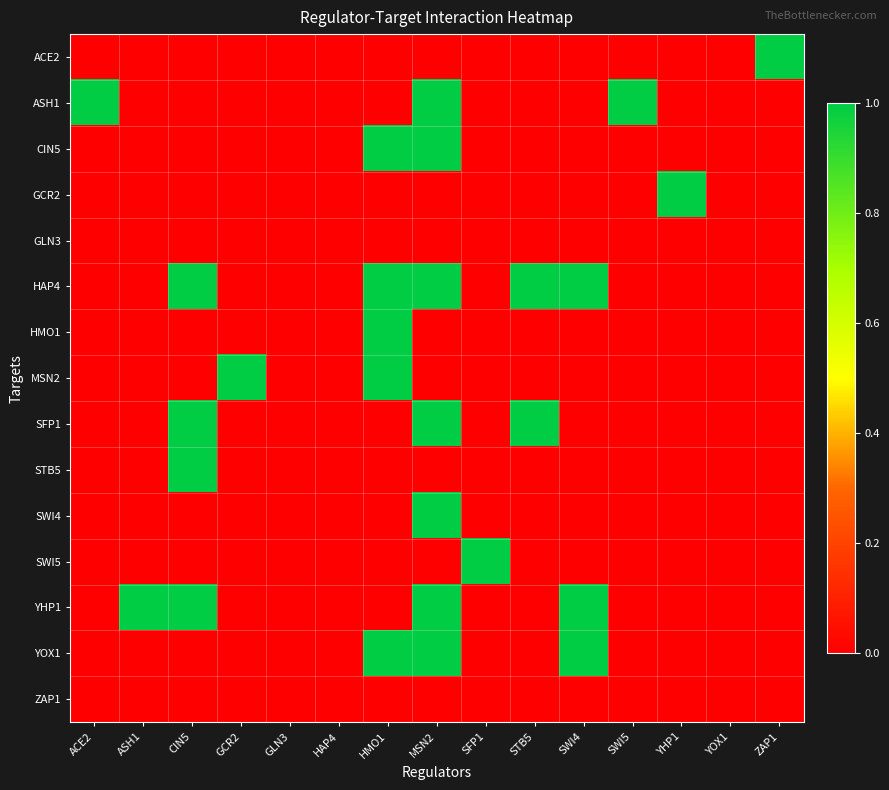

Reading left to right, list all the values displayed in this chart.

ACE2: ACE2=0	ASH1=0	CIN5=0	GCR2=0	GLN3=0	HAP4=0	HMO1=0	MSN2=0	SFP1=0	STB5=0	SWI4=0	SWI5=0	YHP1=0	YOX1=0	ZAP1=1
ASH1: ACE2=1	ASH1=0	CIN5=0	GCR2=0	GLN3=0	HAP4=0	HMO1=0	MSN2=1	SFP1=0	STB5=0	SWI4=0	SWI5=1	YHP1=0	YOX1=0	ZAP1=0
CIN5: ACE2=0	ASH1=0	CIN5=0	GCR2=0	GLN3=0	HAP4=0	HMO1=1	MSN2=1	SFP1=0	STB5=0	SWI4=0	SWI5=0	YHP1=0	YOX1=0	ZAP1=0
GCR2: ACE2=0	ASH1=0	CIN5=0	GCR2=0	GLN3=0	HAP4=0	HMO1=0	MSN2=0	SFP1=0	STB5=0	SWI4=0	SWI5=0	YHP1=1	YOX1=0	ZAP1=0
GLN3: ACE2=0	ASH1=0	CIN5=0	GCR2=0	GLN3=0	HAP4=0	HMO1=0	MSN2=0	SFP1=0	STB5=0	SWI4=0	SWI5=0	YHP1=0	YOX1=0	ZAP1=0
HAP4: ACE2=0	ASH1=0	CIN5=1	GCR2=0	GLN3=0	HAP4=0	HMO1=1	MSN2=1	SFP1=0	STB5=1	SWI4=1	SWI5=0	YHP1=0	YOX1=0	ZAP1=0
HMO1: ACE2=0	ASH1=0	CIN5=0	GCR2=0	GLN3=0	HAP4=0	HMO1=1	MSN2=0	SFP1=0	STB5=0	SWI4=0	SWI5=0	YHP1=0	YOX1=0	ZAP1=0
MSN2: ACE2=0	ASH1=0	CIN5=0	GCR2=1	GLN3=0	HAP4=0	HMO1=1	MSN2=0	SFP1=0	STB5=0	SWI4=0	SWI5=0	YHP1=0	YOX1=0	ZAP1=0
SFP1: ACE2=0	ASH1=0	CIN5=1	GCR2=0	GLN3=0	HAP4=0	HMO1=0	MSN2=1	SFP1=0	STB5=1	SWI4=0	SWI5=0	YHP1=0	YOX1=0	ZAP1=0
STB5: ACE2=0	ASH1=0	CIN5=1	GCR2=0	GLN3=0	HAP4=0	HMO1=0	MSN2=0	SFP1=0	STB5=0	SWI4=0	SWI5=0	YHP1=0	YOX1=0	ZAP1=0
SWI4: ACE2=0	ASH1=0	CIN5=0	GCR2=0	GLN3=0	HAP4=0	HMO1=0	MSN2=1	SFP1=0	STB5=0	SWI4=0	SWI5=0	YHP1=0	YOX1=0	ZAP1=0
SWI5: ACE2=0	ASH1=0	CIN5=0	GCR2=0	GLN3=0	HAP4=0	HMO1=0	MSN2=0	SFP1=1	STB5=0	SWI4=0	SWI5=0	YHP1=0	YOX1=0	ZAP1=0
YHP1: ACE2=0	ASH1=1	CIN5=1	GCR2=0	GLN3=0	HAP4=0	HMO1=0	MSN2=1	SFP1=0	STB5=0	SWI4=1	SWI5=0	YHP1=0	YOX1=0	ZAP1=0
YOX1: ACE2=0	ASH1=0	CIN5=0	GCR2=0	GLN3=0	HAP4=0	HMO1=1	MSN2=1	SFP1=0	STB5=0	SWI4=1	SWI5=0	YHP1=0	YOX1=0	ZAP1=0
ZAP1: ACE2=0	ASH1=0	CIN5=0	GCR2=0	GLN3=0	HAP4=0	HMO1=0	MSN2=0	SFP1=0	STB5=0	SWI4=0	SWI5=0	YHP1=0	YOX1=0	ZAP1=0